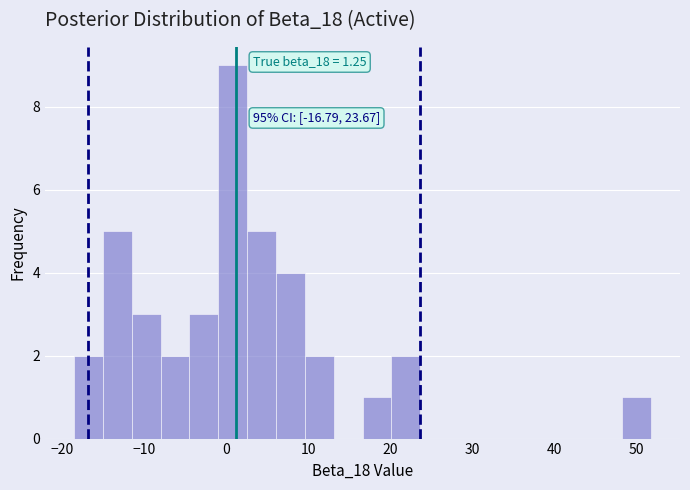

Read against the x-axis, roughly where is the centre of the tallest bar?

1